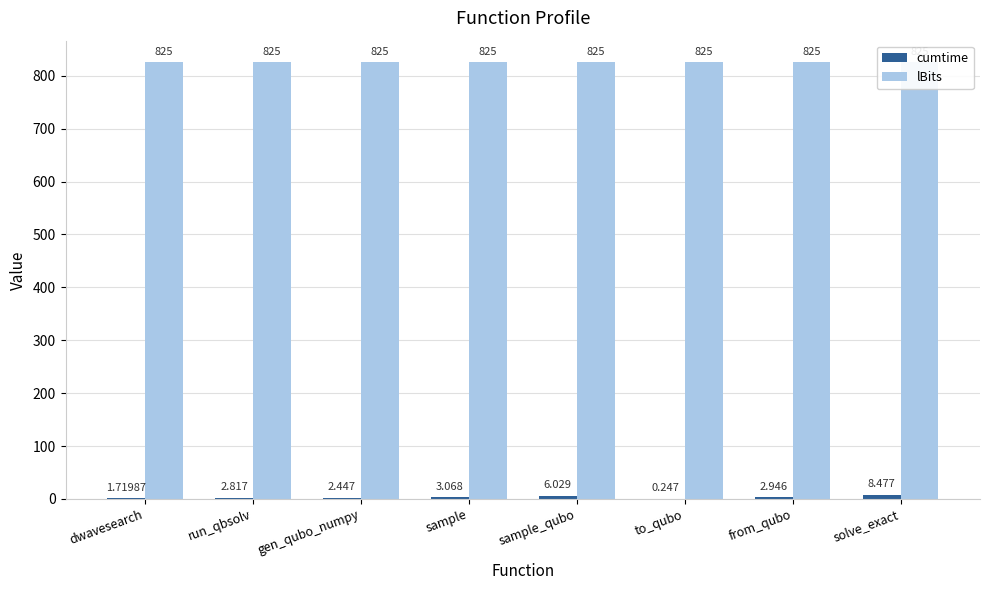

How many groups of bars are there?

8